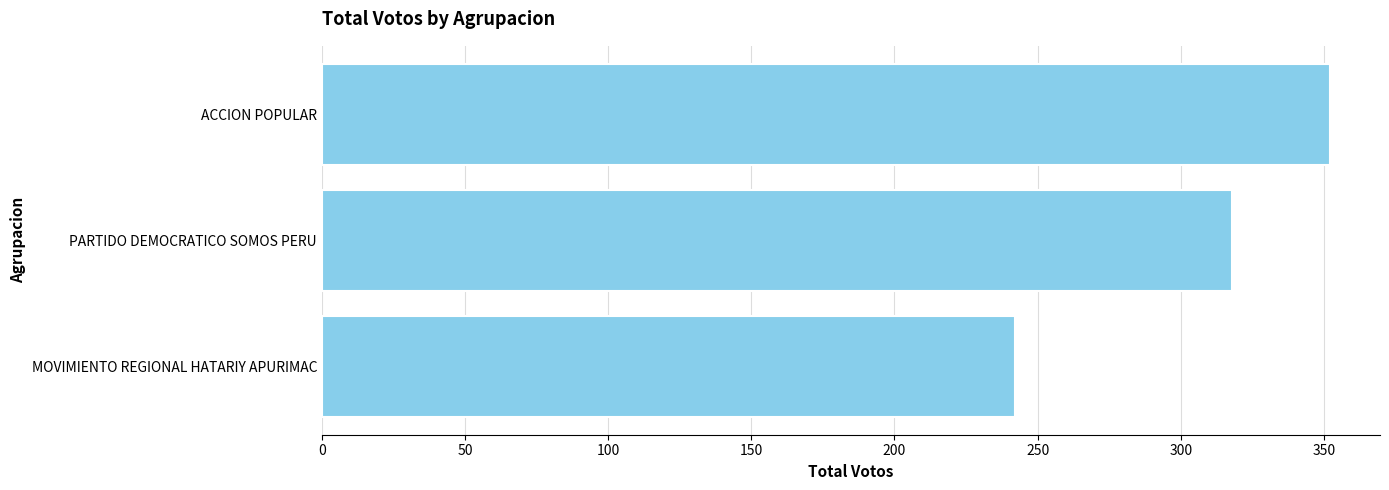

Rank the categories by value from lowest to highest.

MOVIMIENTO REGIONAL HATARIY APURIMAC, PARTIDO DEMOCRATICO SOMOS PERU, ACCION POPULAR